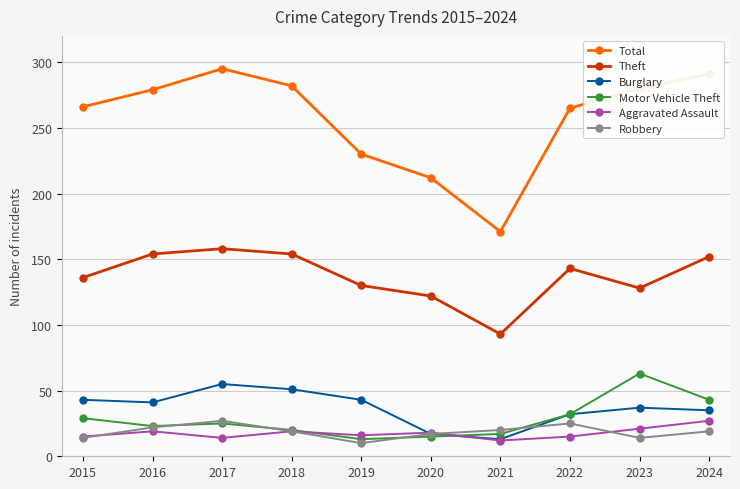

What is the value of the Robbery point at the 2nd from the left?

22